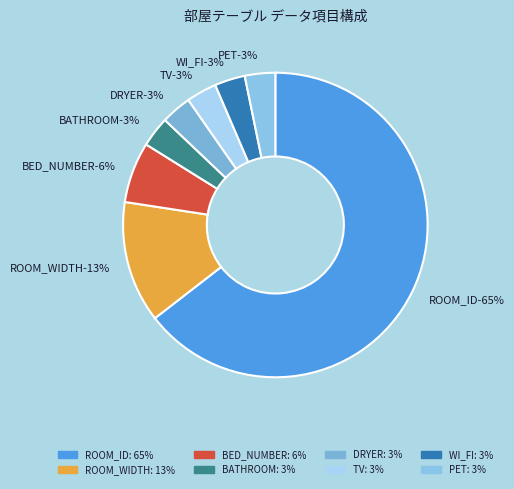

What is the largest slice in the pie chart?

ROOM_ID